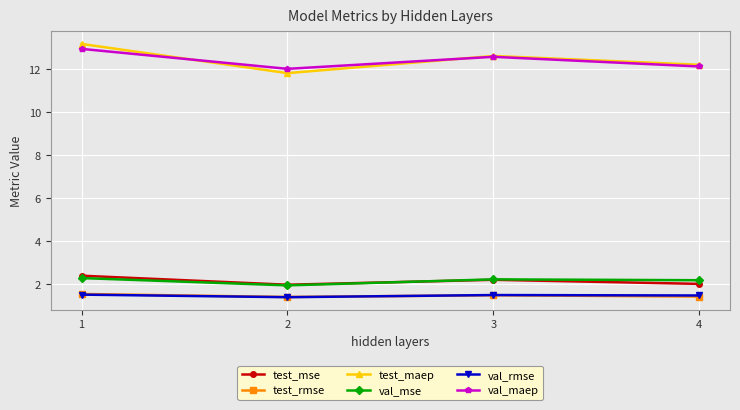

True or false: test_mse has more than 0 points higher than both neighbors.

True